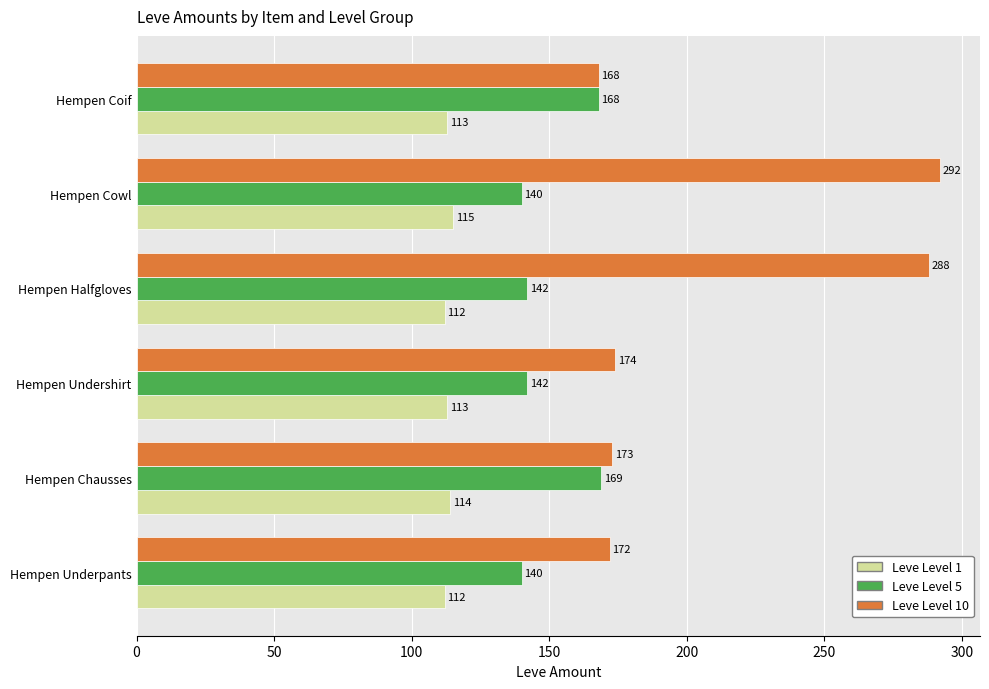

What is the sum of all Leve Level 10 values?

1267